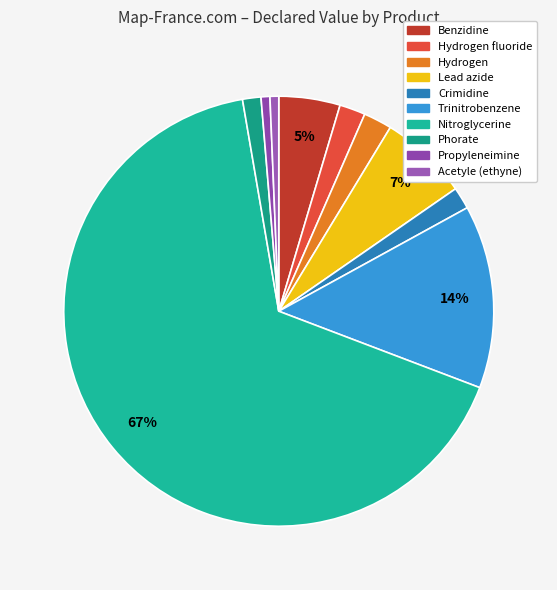

How many slices are in this pie chart?

10